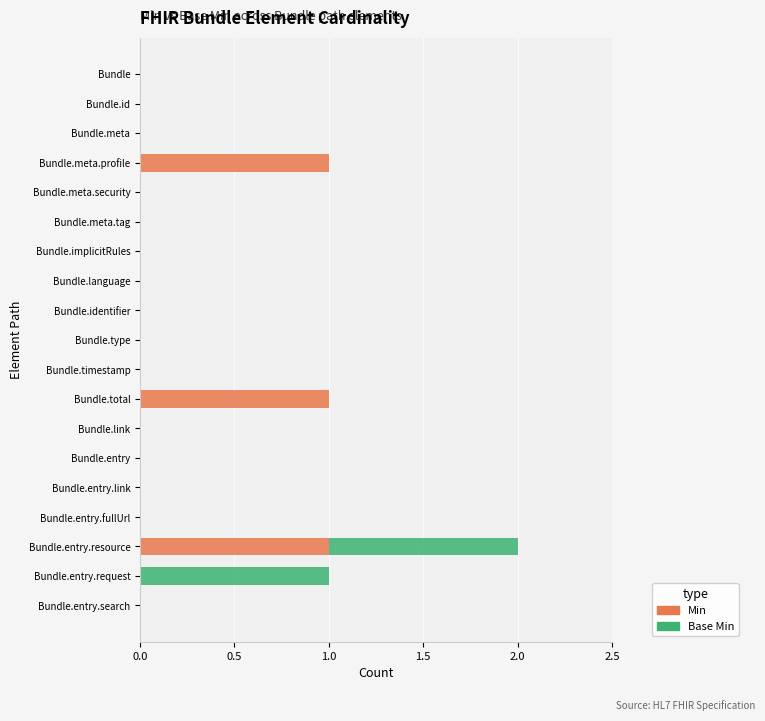

True or false: Min has a value of 0 at Bundle.entry.resource.

False